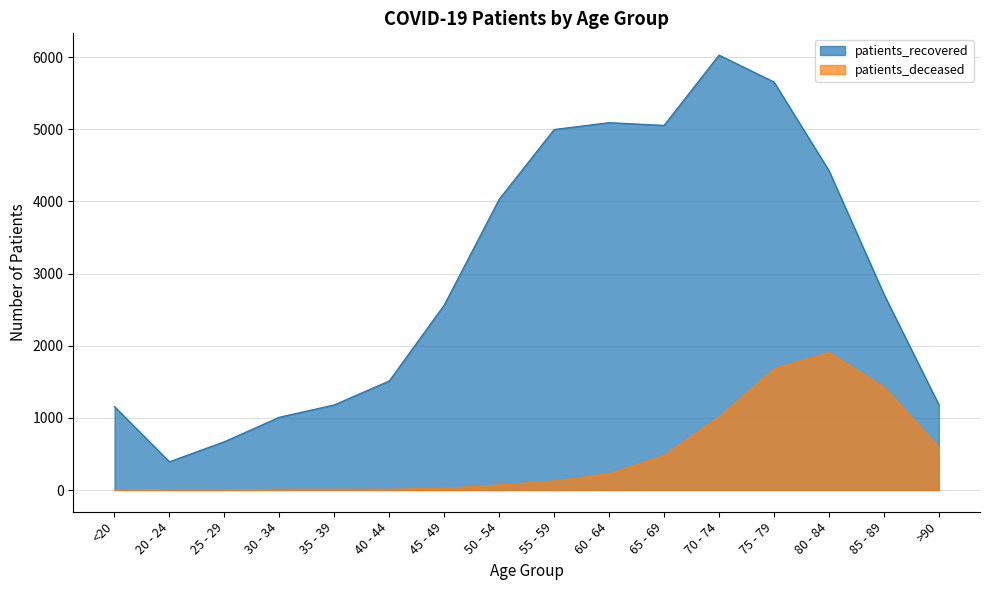

True or false: patients_deceased and patients_recovered intersect in this chart.

False